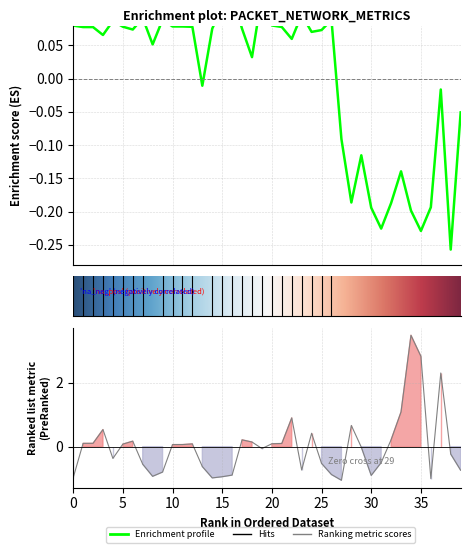

At how many categories does at least one series exceed 0?

32